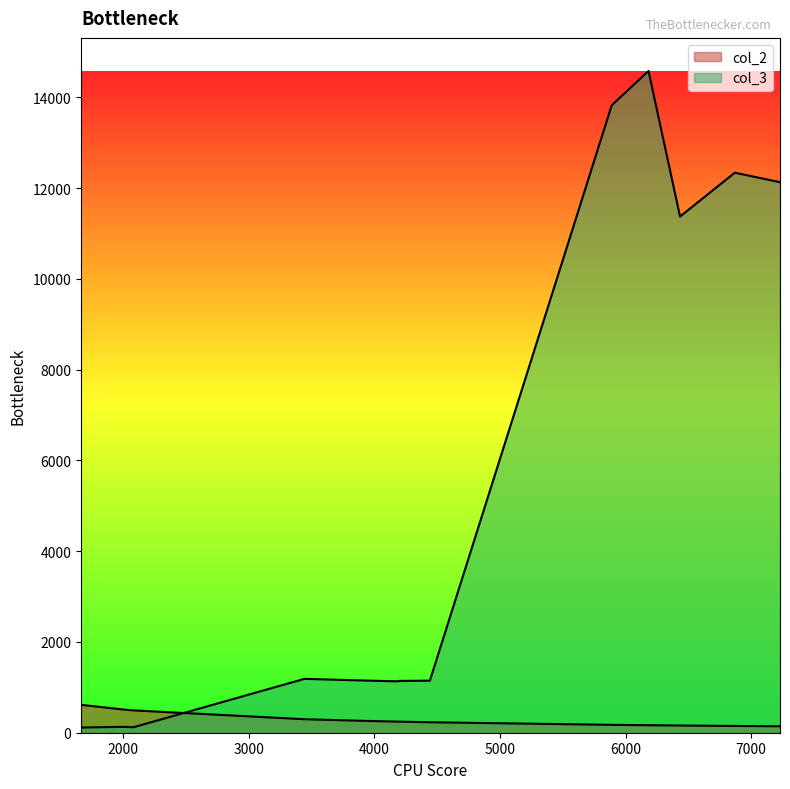

What is the value of the 1st point from the left?

102